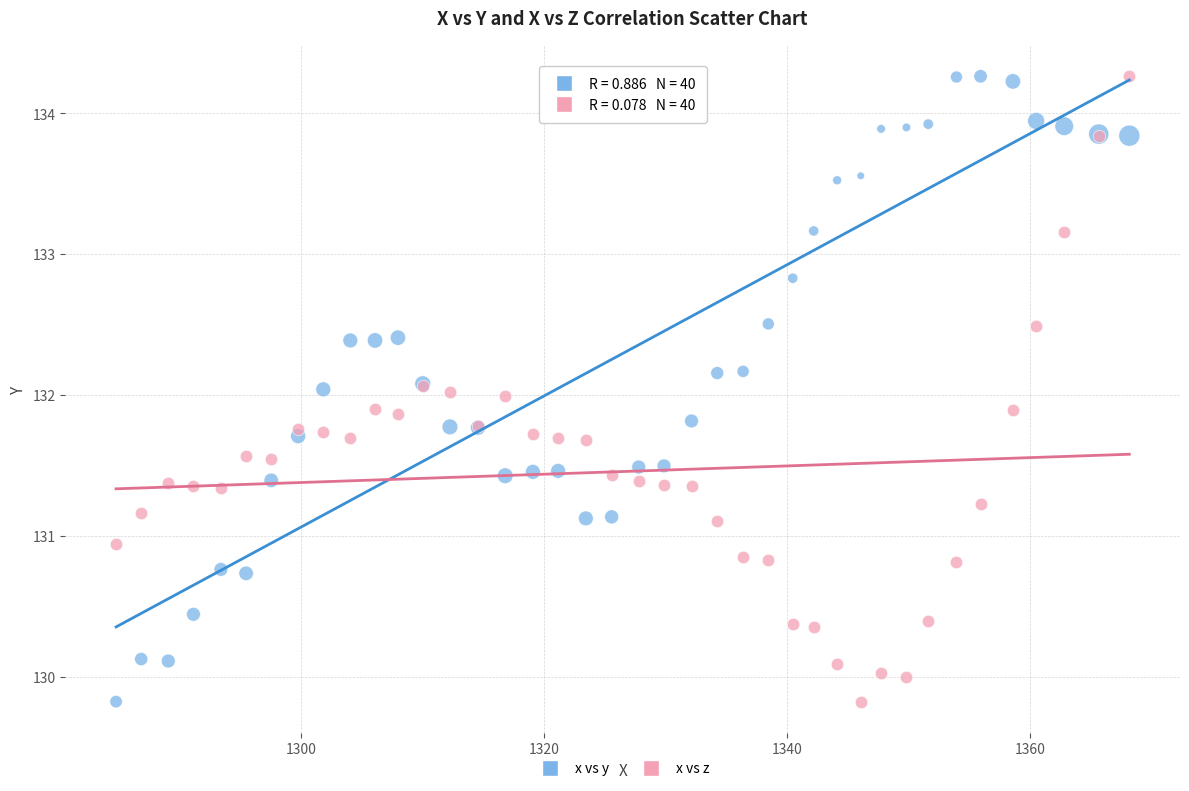

What is the X range (max minus min) for the scatter plot?

83.4